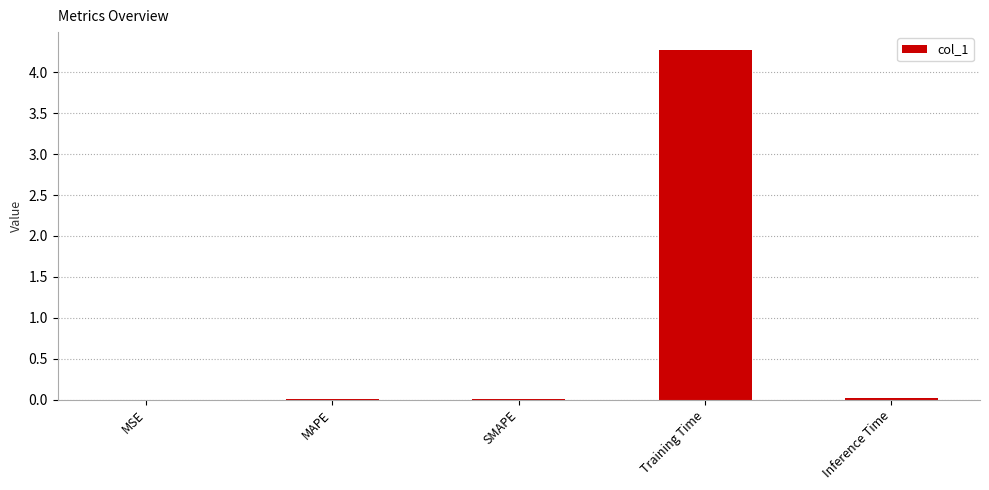

The value at Inference Time is 0.0. True or false?

True